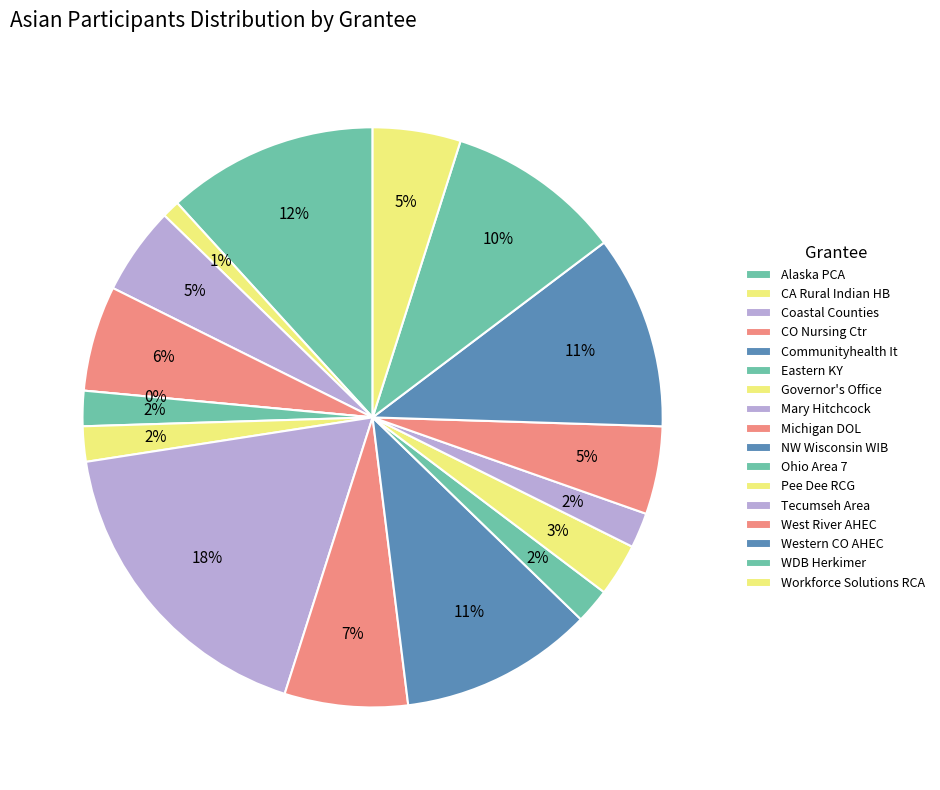

Does any single category account for the majority?

No